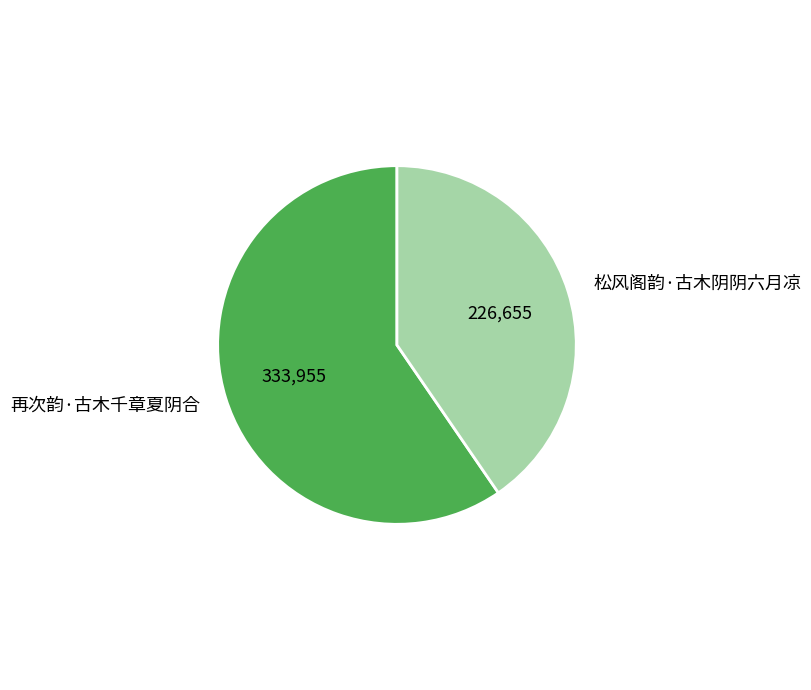

Is the sum of 再次韵·古木千章夏阴合 and 松风阁韵·古木阴阴六月凉 greater than half?

Yes